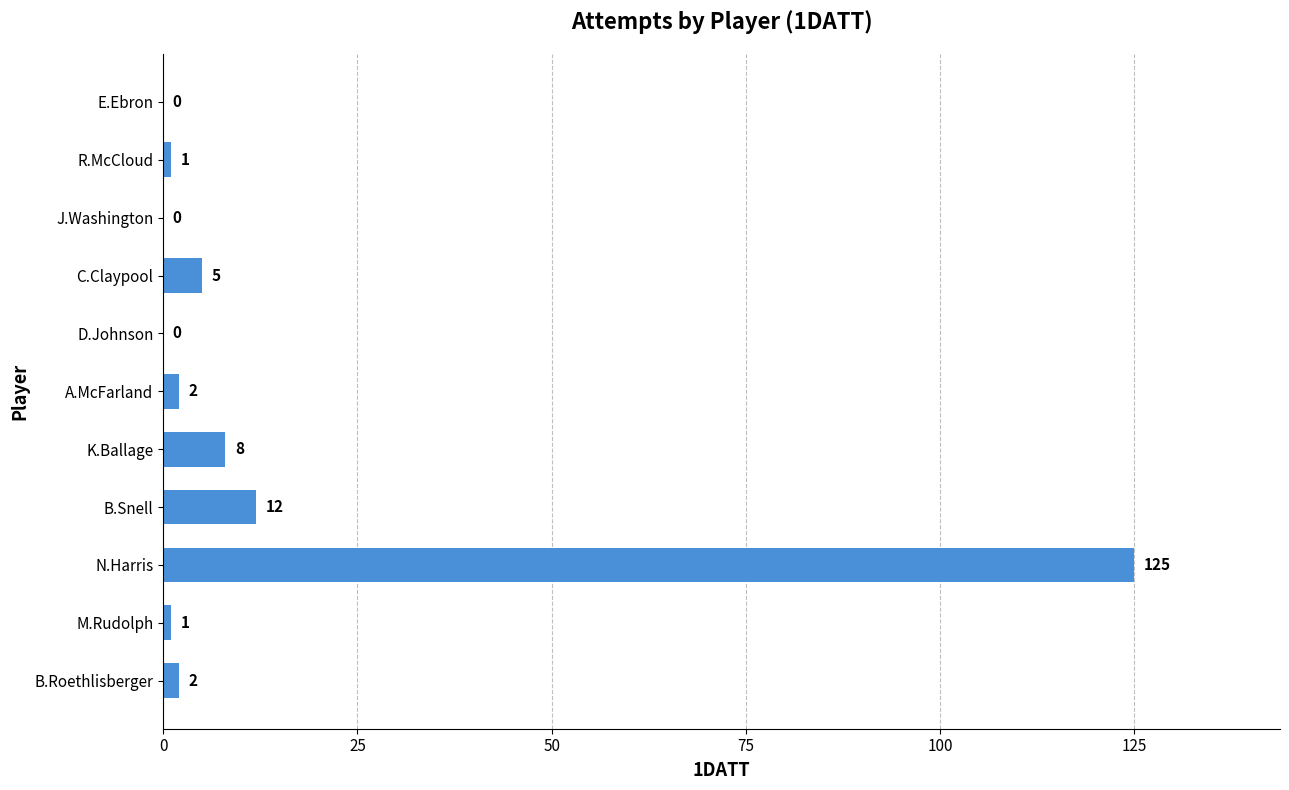

What is the change in value from A.McFarland to C.Claypool?

+3